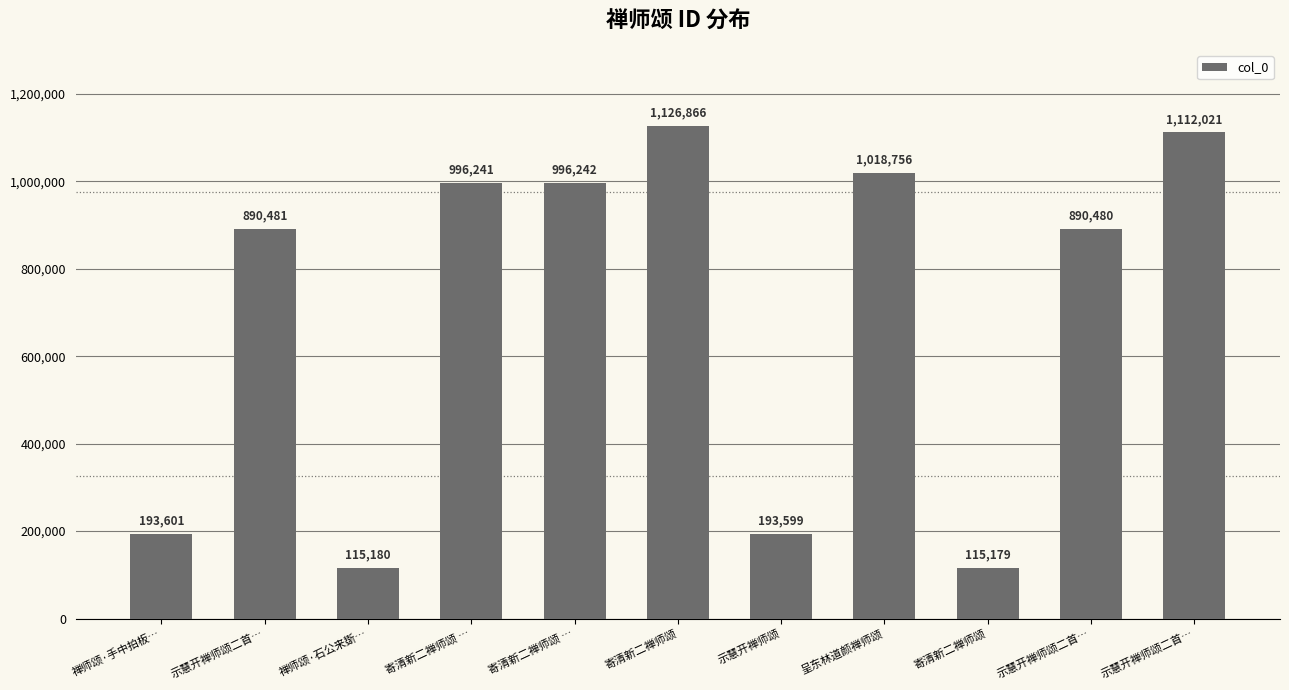

How many bars are there in total?

11